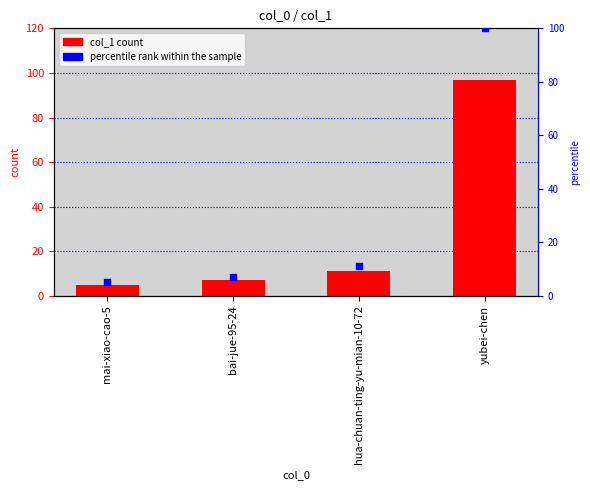

At which category is the sum across all series the highest?

yubei-chen